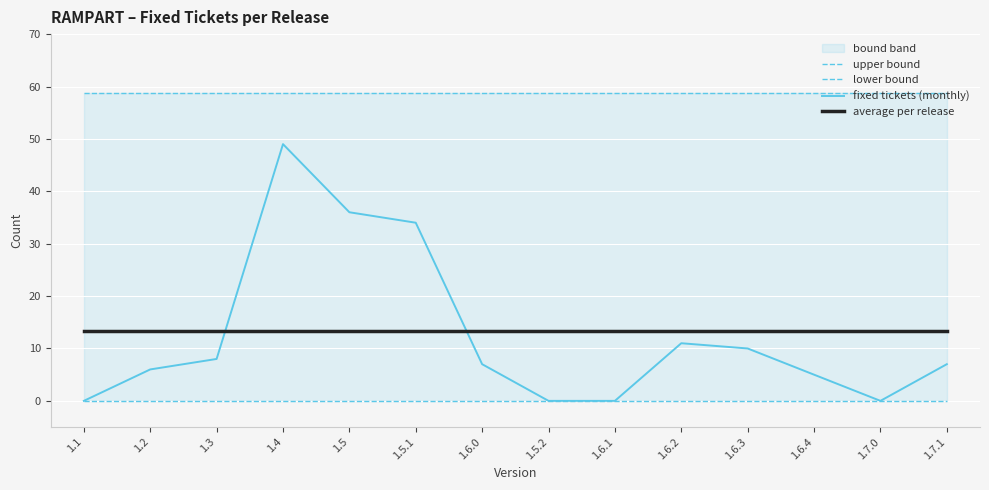

What is the difference between the fixedTicketWithCommit values at 1.5.2 and 1.6.3?

10.0